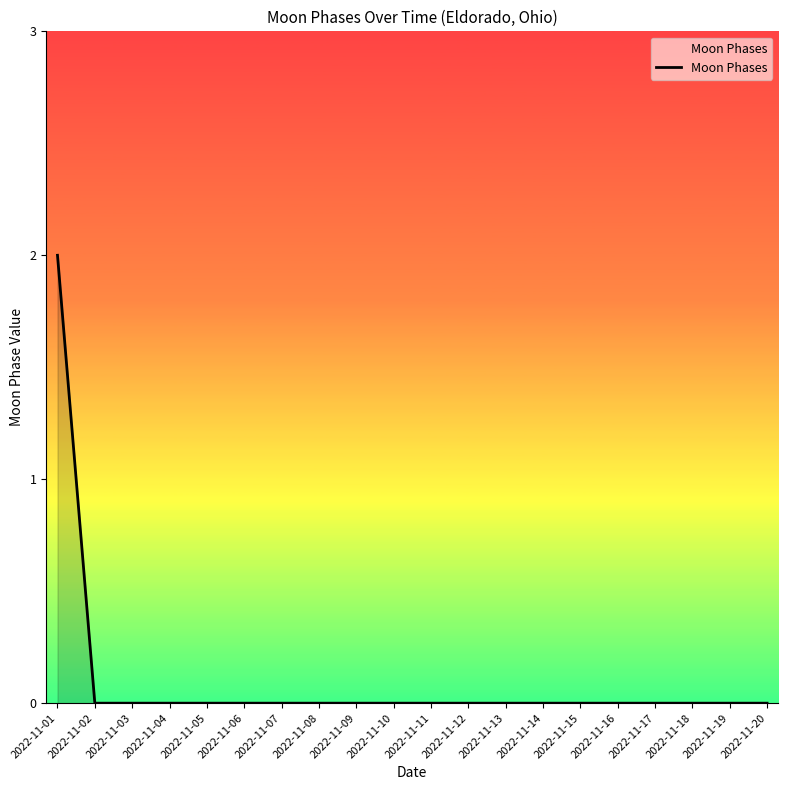

What is the maximum value shown in the chart?

2